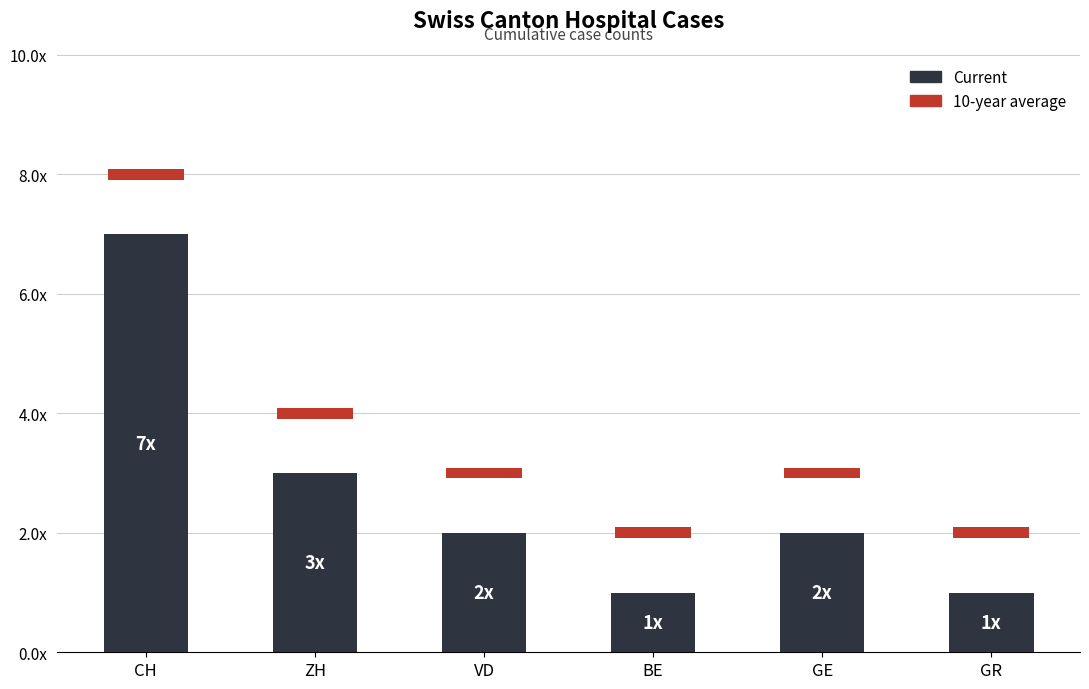

What is the difference between the values at GE and GR?

1